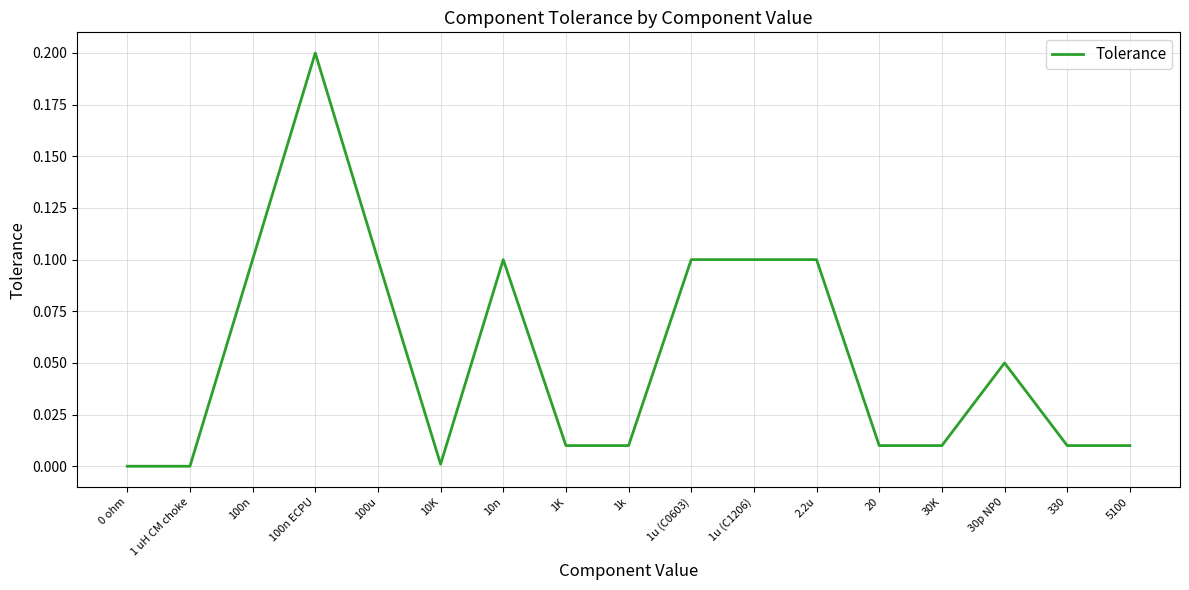

At which category does the data reach its first local peak?

100n ECPU